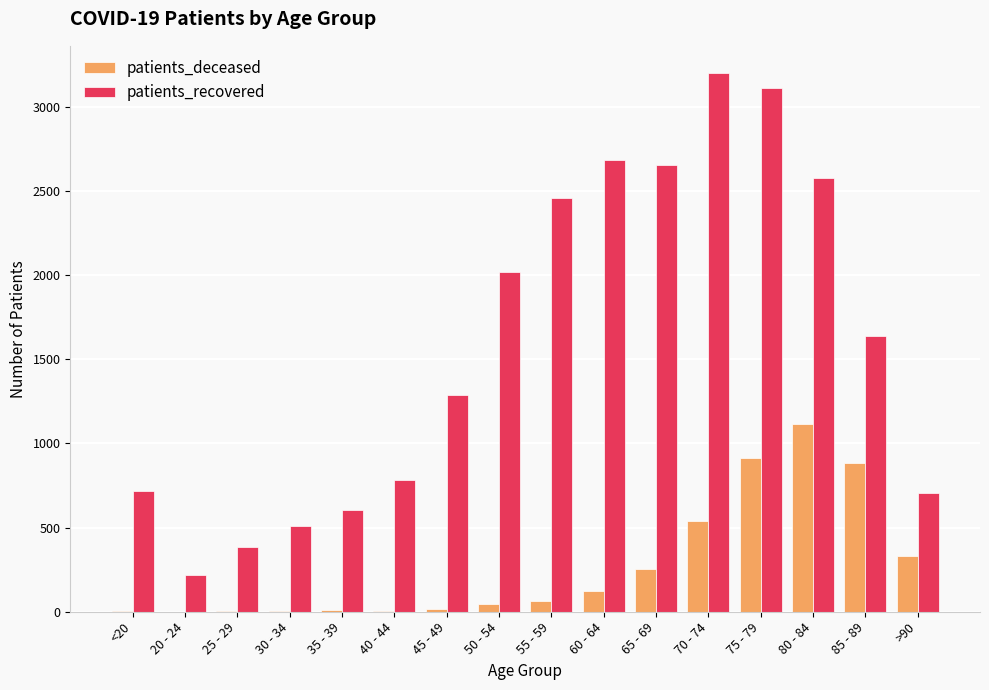

Which series changed the most between <20 and >90?

patients_deceased